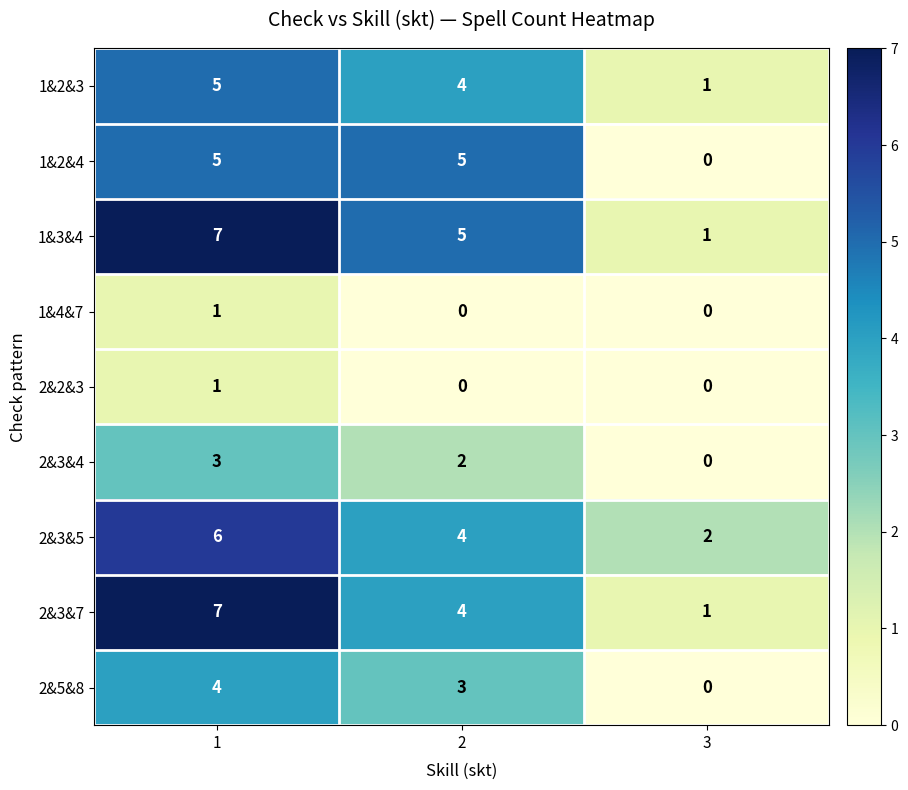

What is the total value across all series at 2?

27